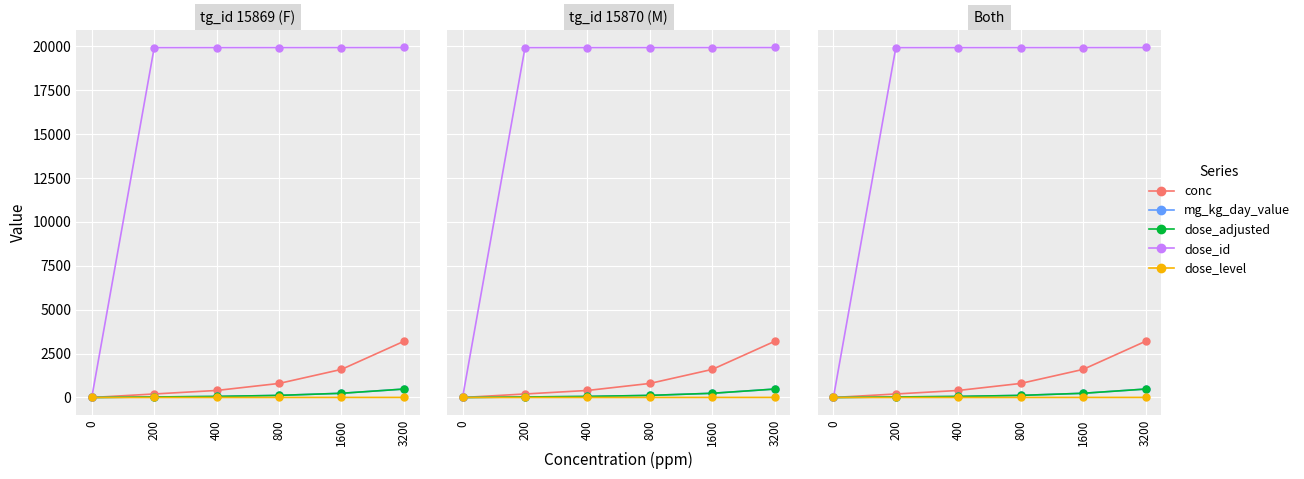

What are all the series names shown in the legend?

conc, mg_kg_day_value, dose_adjusted, dose_id, dose_level